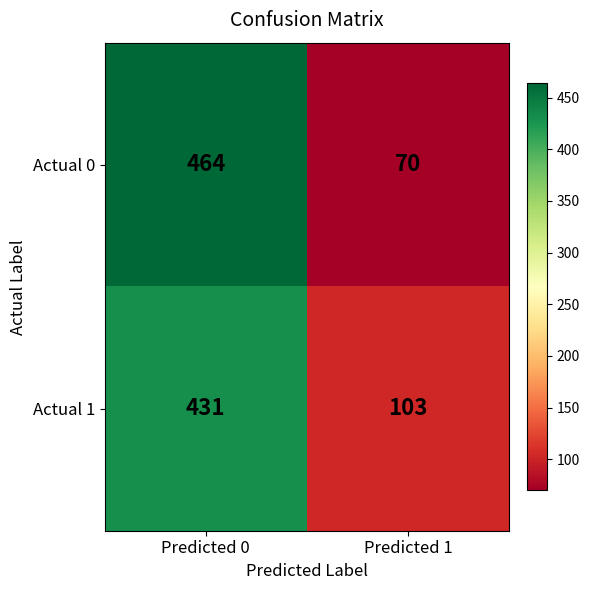

Reading left to right, extract all data points from this chart.

Actual 0: Predicted 0=464	Predicted 1=70
Actual 1: Predicted 0=431	Predicted 1=103